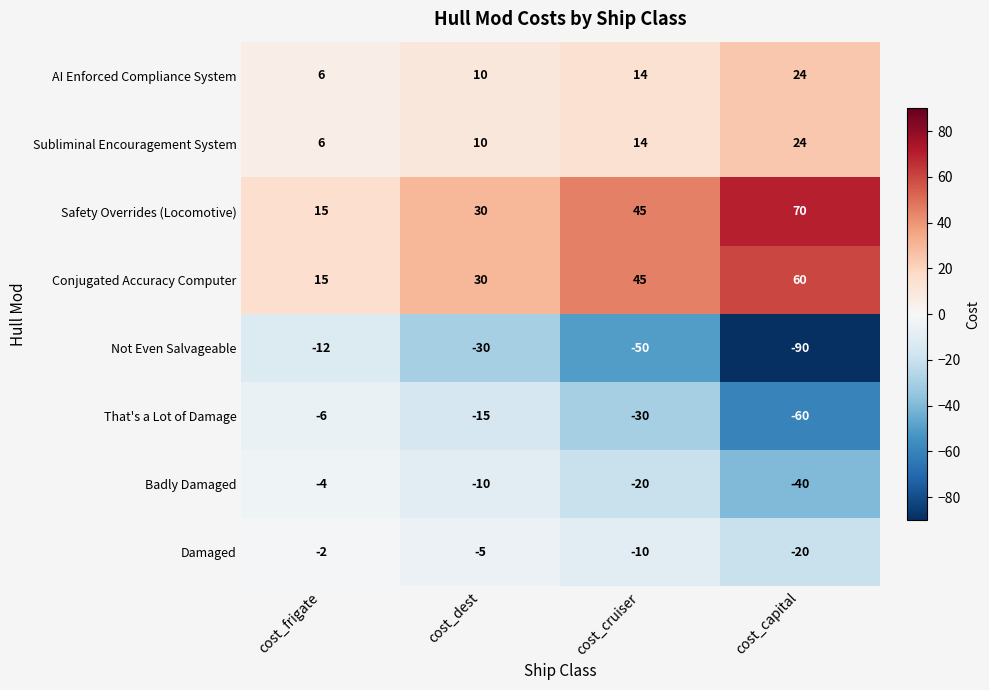

Rank the categories by Damaged value from highest to lowest.

cost_frigate, cost_dest, cost_cruiser, cost_capital